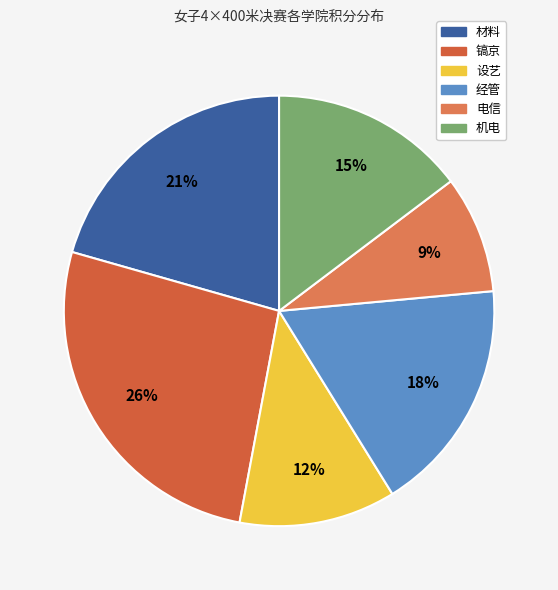

Is 镐京 the majority of the pie?

No